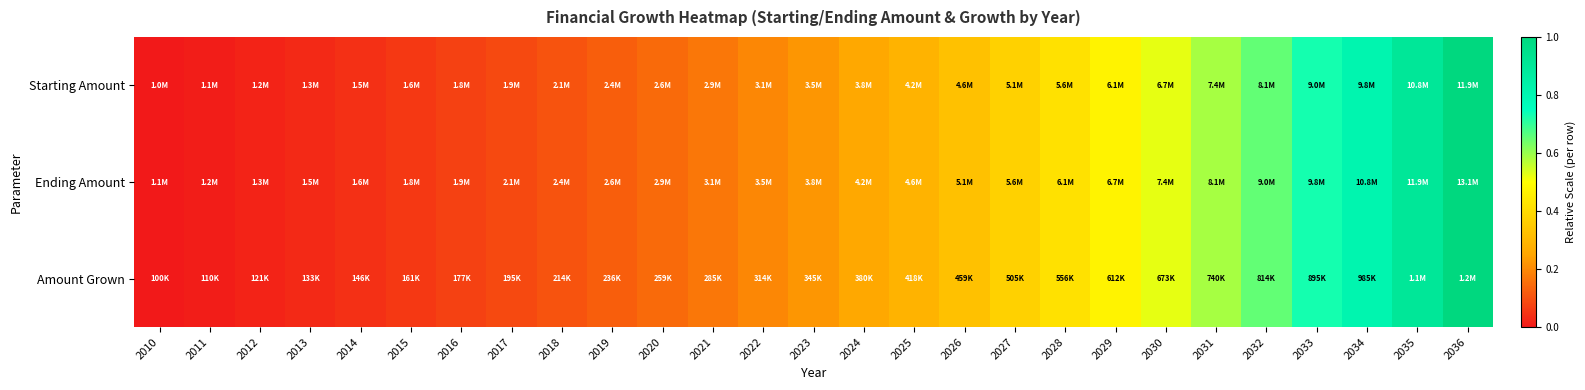

Reading left to right, transcribe all the data shown in this chart.

Starting Amount: 2010=0.0	2011=0.0	2012=0.0	2013=0.0	2014=0.0	2015=0.1	2016=0.1	2017=0.1	2018=0.1	2019=0.1	2020=0.1	2021=0.2	2022=0.2	2023=0.2	2024=0.3	2025=0.3	2026=0.3	2027=0.4	2028=0.4	2029=0.5	2030=0.5	2031=0.6	2032=0.7	2033=0.7	2034=0.8	2035=0.9	2036=1.0
Ending Amount: 2010=0.0	2011=0.0	2012=0.0	2013=0.0	2014=0.0	2015=0.1	2016=0.1	2017=0.1	2018=0.1	2019=0.1	2020=0.1	2021=0.2	2022=0.2	2023=0.2	2024=0.3	2025=0.3	2026=0.3	2027=0.4	2028=0.4	2029=0.5	2030=0.5	2031=0.6	2032=0.7	2033=0.7	2034=0.8	2035=0.9	2036=1.0
Amount Grown: 2010=0.0	2011=0.0	2012=0.0	2013=0.0	2014=0.0	2015=0.1	2016=0.1	2017=0.1	2018=0.1	2019=0.1	2020=0.1	2021=0.2	2022=0.2	2023=0.2	2024=0.3	2025=0.3	2026=0.3	2027=0.4	2028=0.4	2029=0.5	2030=0.5	2031=0.6	2032=0.7	2033=0.7	2034=0.8	2035=0.9	2036=1.0